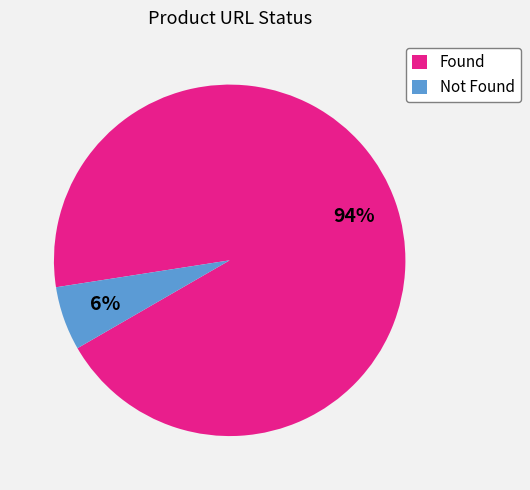

The Found slice represents 94% of the pie. True or false?

True